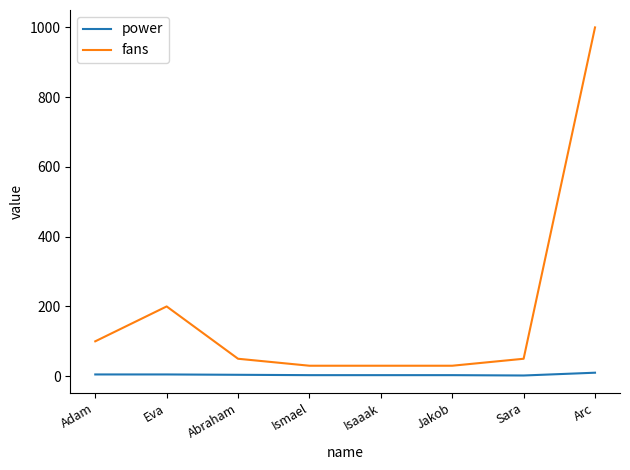

What is the total value across all series at Eva?

205